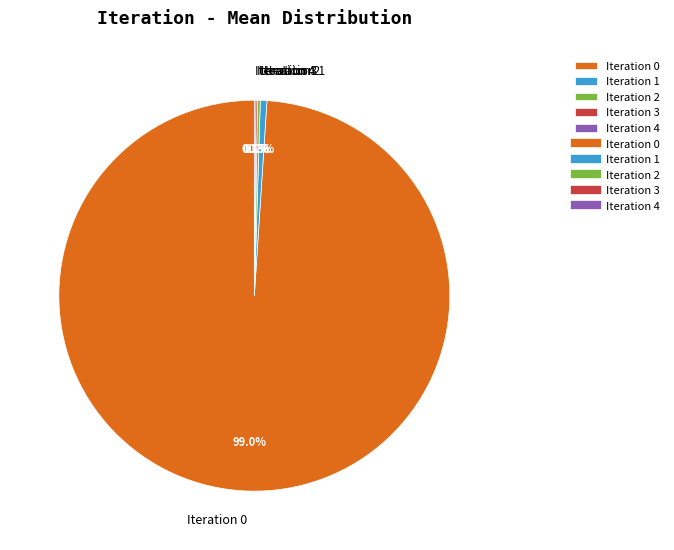

Which category accounts for the majority?

Iteration 0